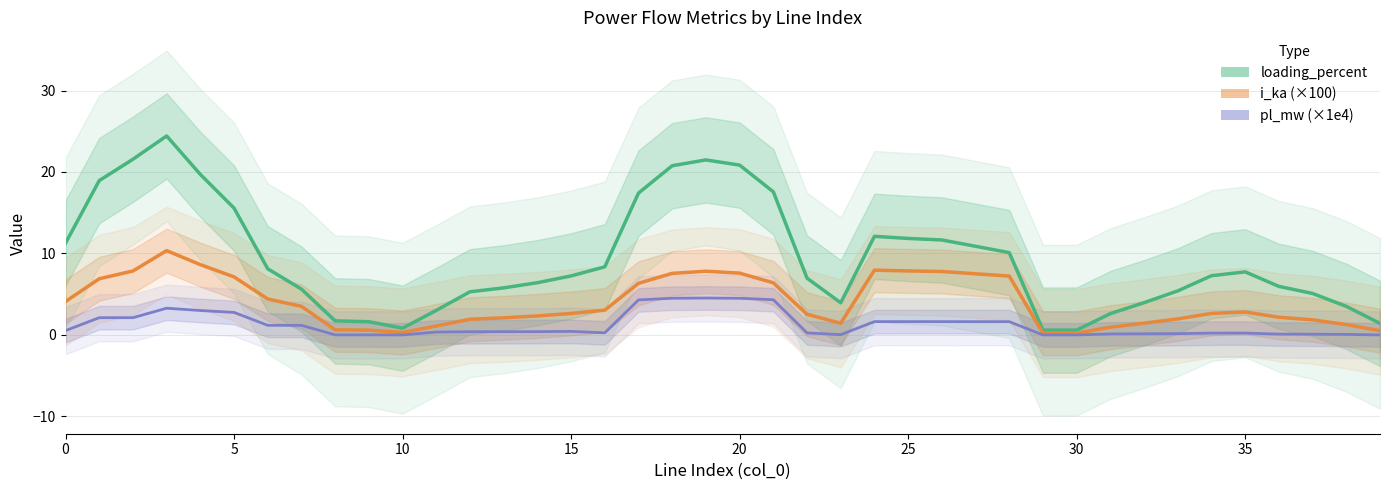

Which category has the lowest value in the pl_mw (×1e4) series?

39